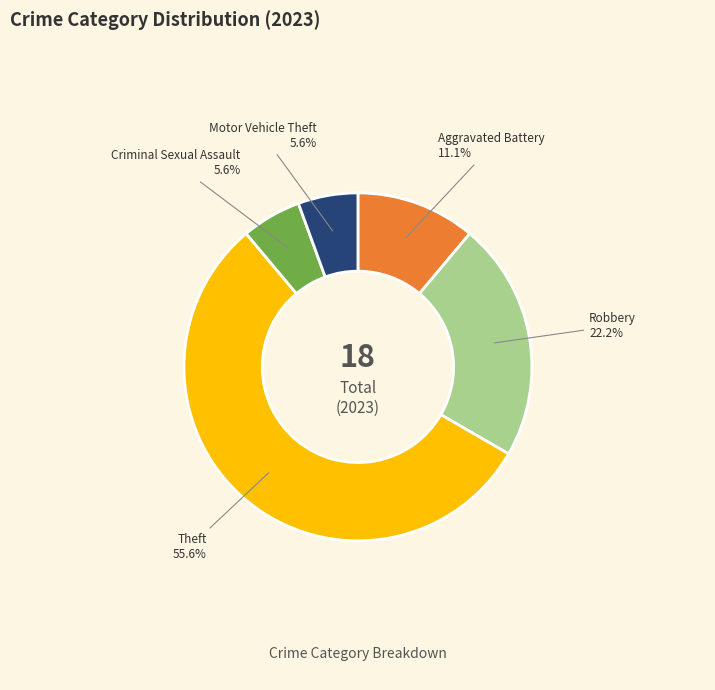

Between Motor Vehicle Theft and Aggravated Battery, which is larger?

Aggravated Battery